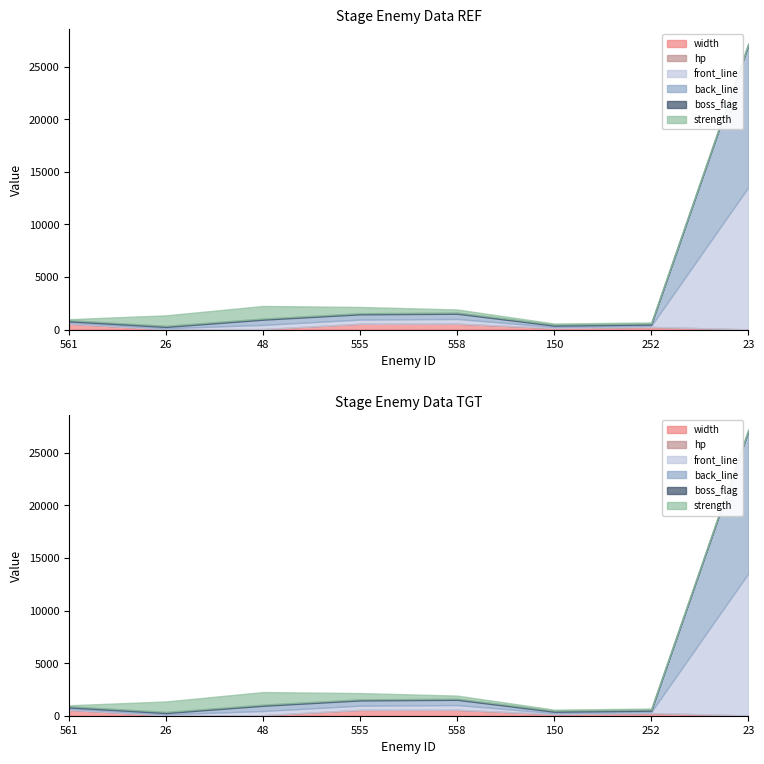

At which category is the sum across all series the highest?

23